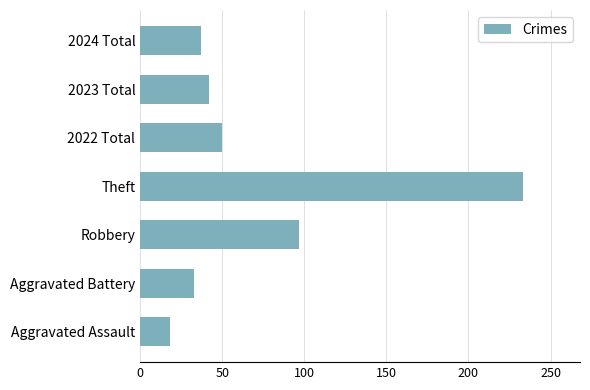

Reading bottom to top, what are all the values shown in this chart?

18	33	97	233	50	42	37